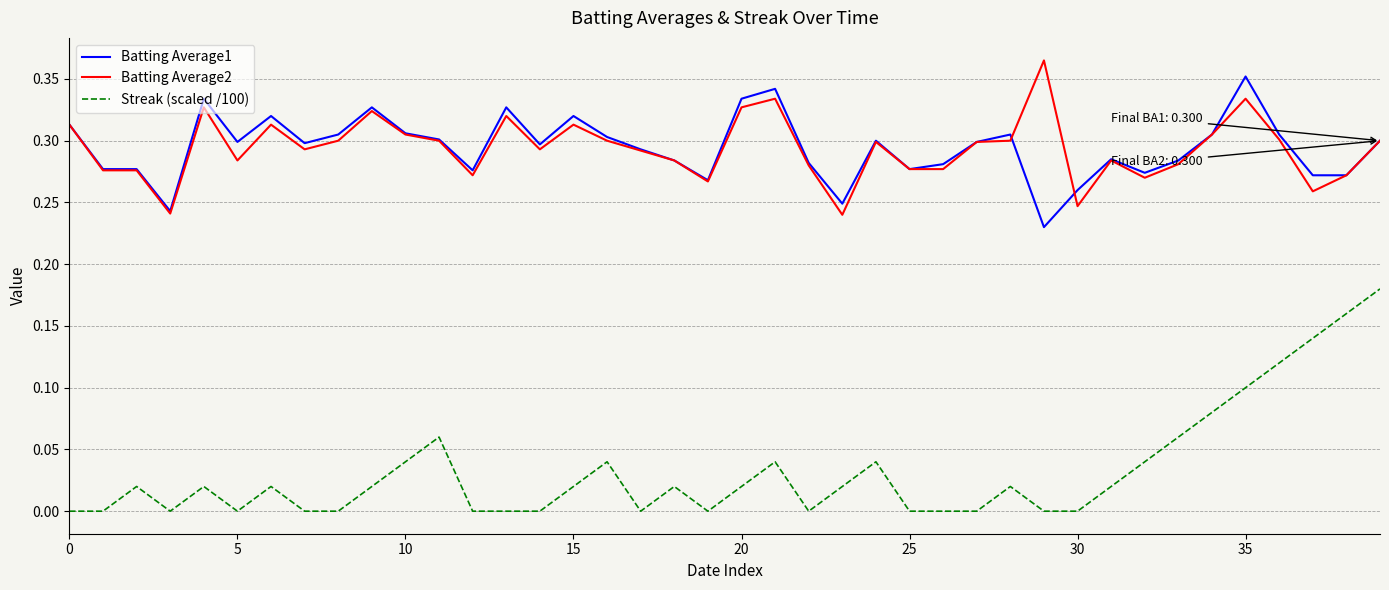

Which series has the largest range (max minus min)?

Streak (scaled /100)